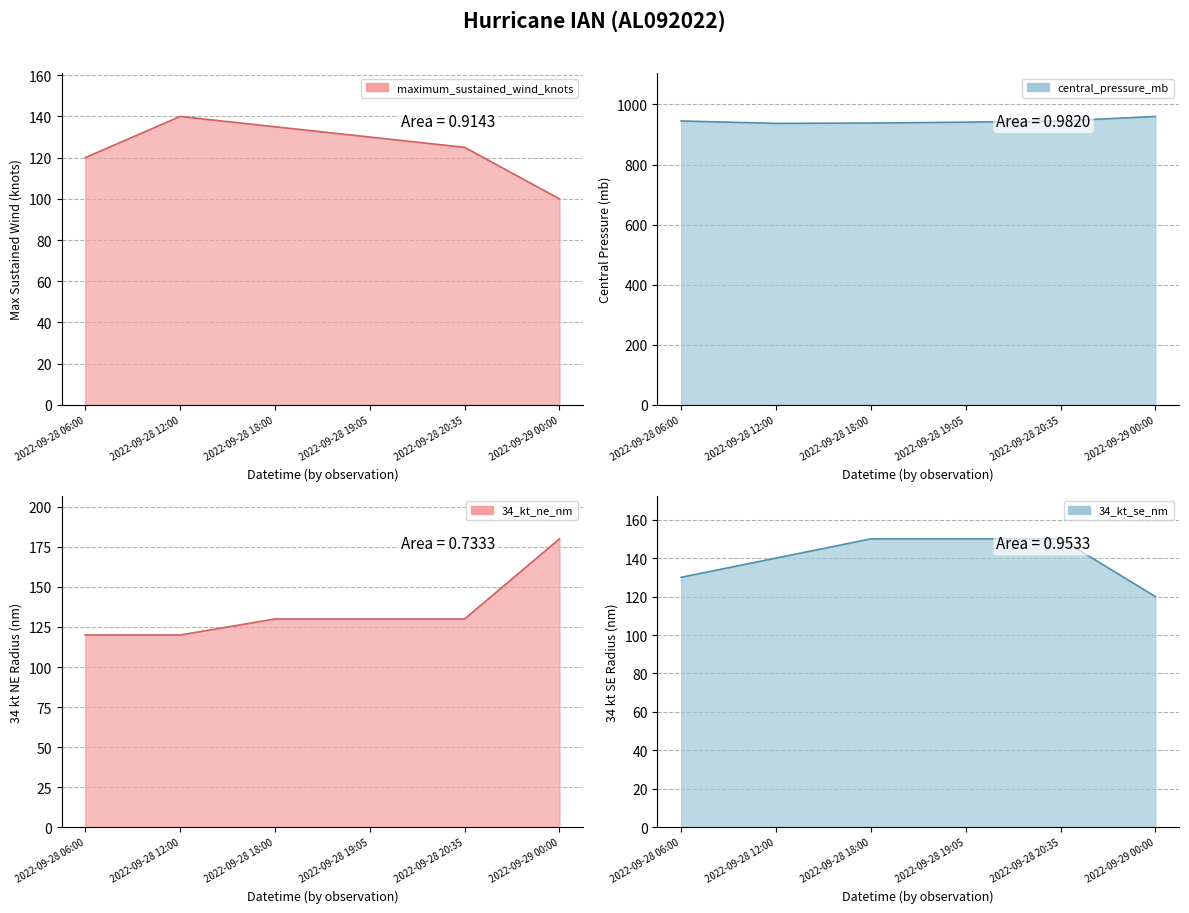

Reading right to left, list all the values displayed in this chart.

maximum_sustained_wind_knots_line: 2022-09-29 00:00=100	2022-09-28 20:35=125	2022-09-28 19:05=130	2022-09-28 18:00=135	2022-09-28 12:00=140	2022-09-28 06:00=120
central_pressure_mb_line: 2022-09-29 00:00=960	2022-09-28 20:35=945	2022-09-28 19:05=941	2022-09-28 18:00=938	2022-09-28 12:00=937	2022-09-28 06:00=945
34_kt_ne_nm_line: 2022-09-29 00:00=180	2022-09-28 20:35=130	2022-09-28 19:05=130	2022-09-28 18:00=130	2022-09-28 12:00=120	2022-09-28 06:00=120
34_kt_se_nm_line: 2022-09-29 00:00=120	2022-09-28 20:35=150	2022-09-28 19:05=150	2022-09-28 18:00=150	2022-09-28 12:00=140	2022-09-28 06:00=130